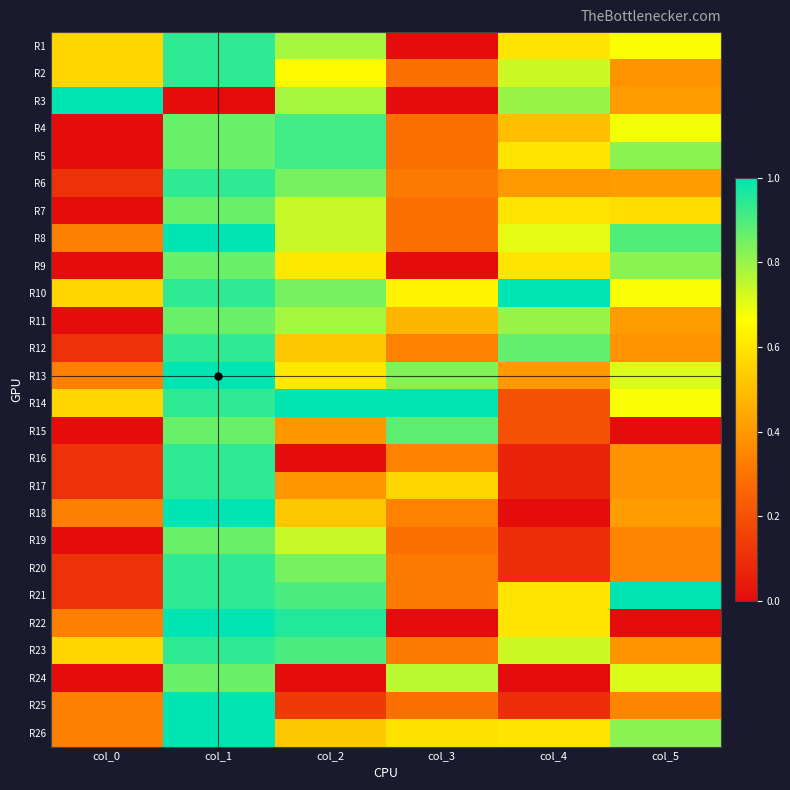

Which series changed the most between col_3 and col_4?

R3